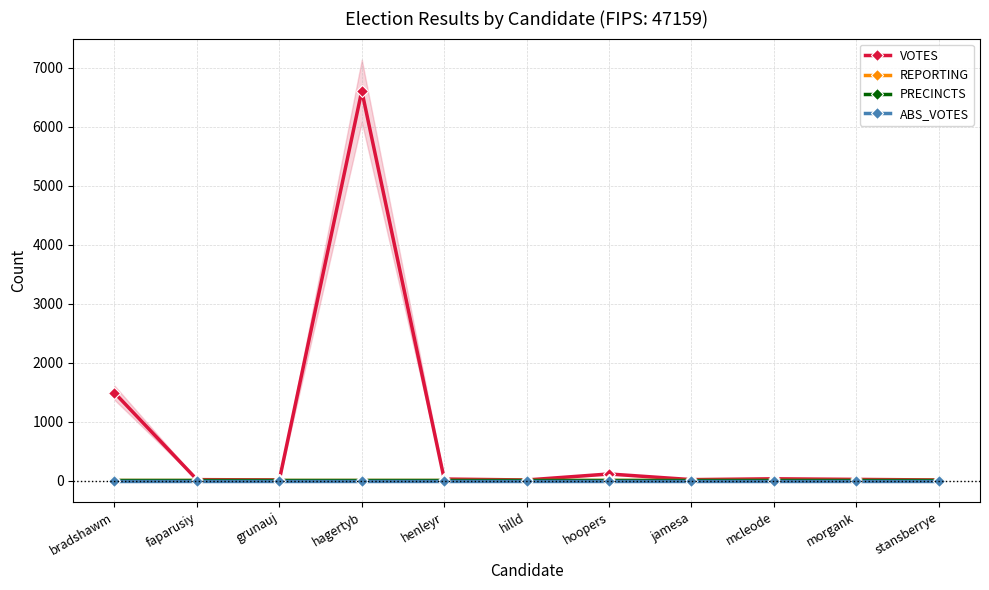

Between faparusiy and hoopers, which series saw the biggest shift?

VOTES